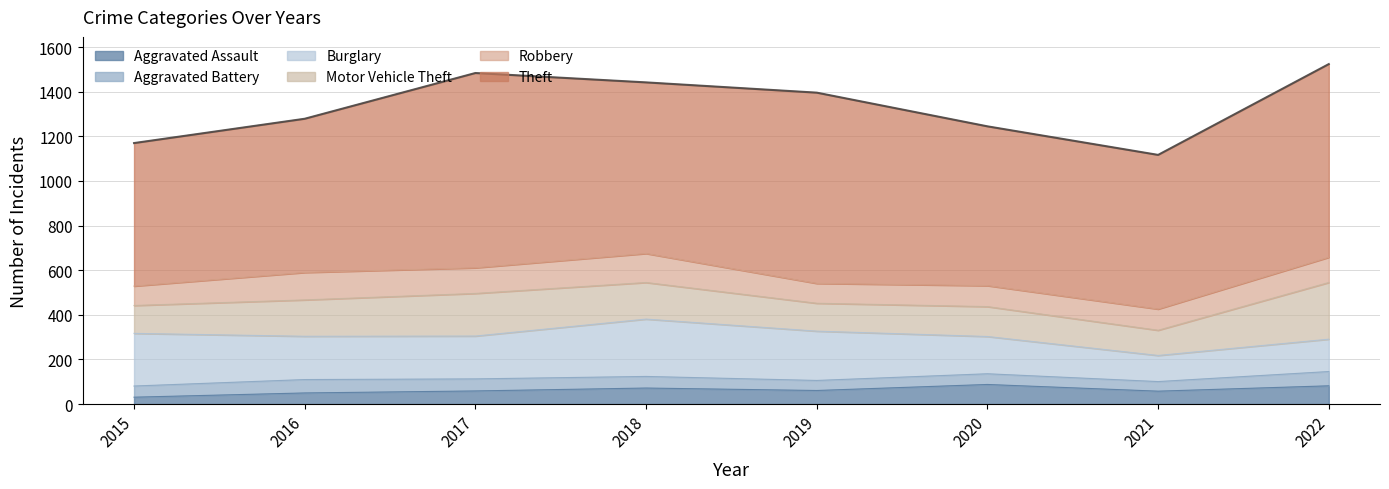

What is the value of the Robbery point at the 2nd from the left?

123